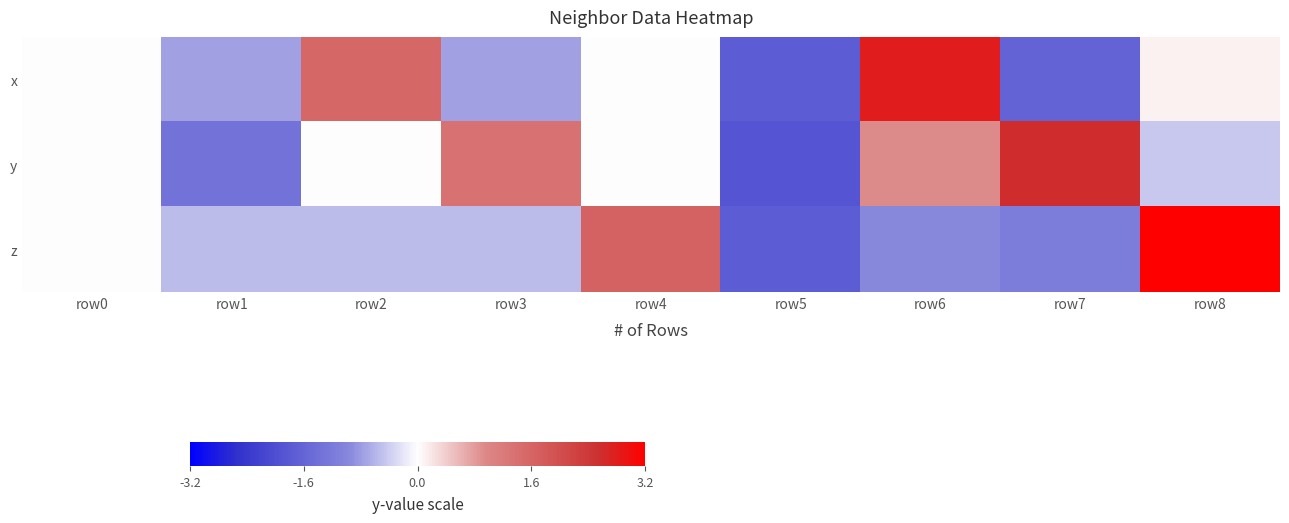

At row6, list the series in order from smallest to largest.

z, y, x